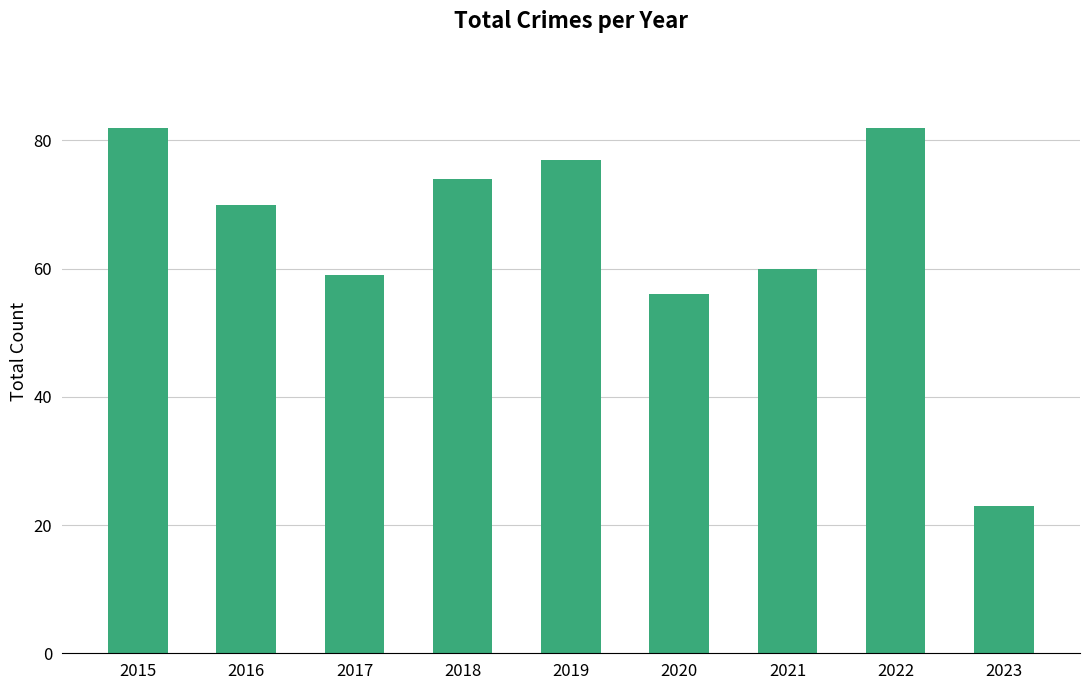

The value at 2020 is 15. True or false?

False